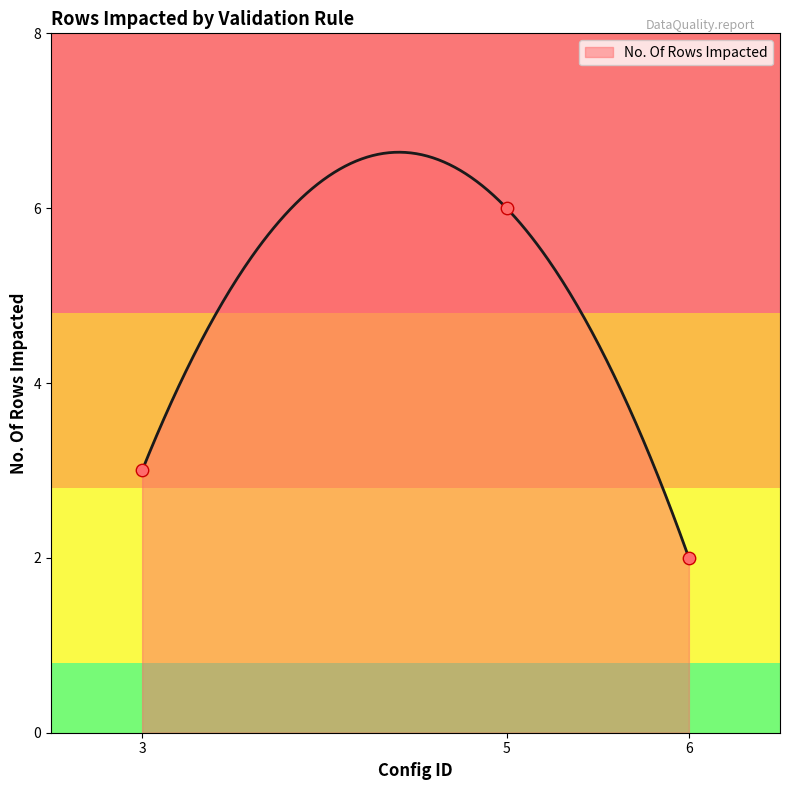

Which has a higher value, 5 or 3?

5